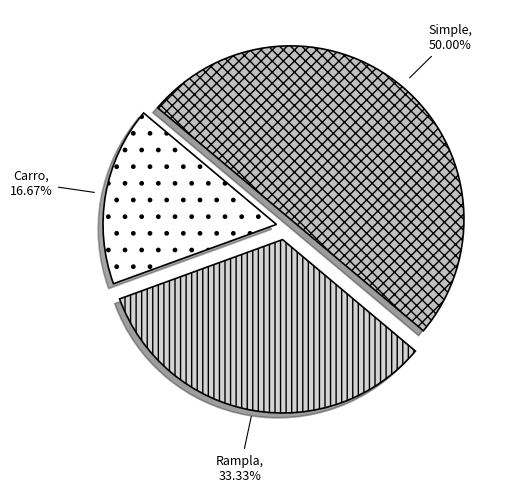

How many segments does this pie chart have?

3